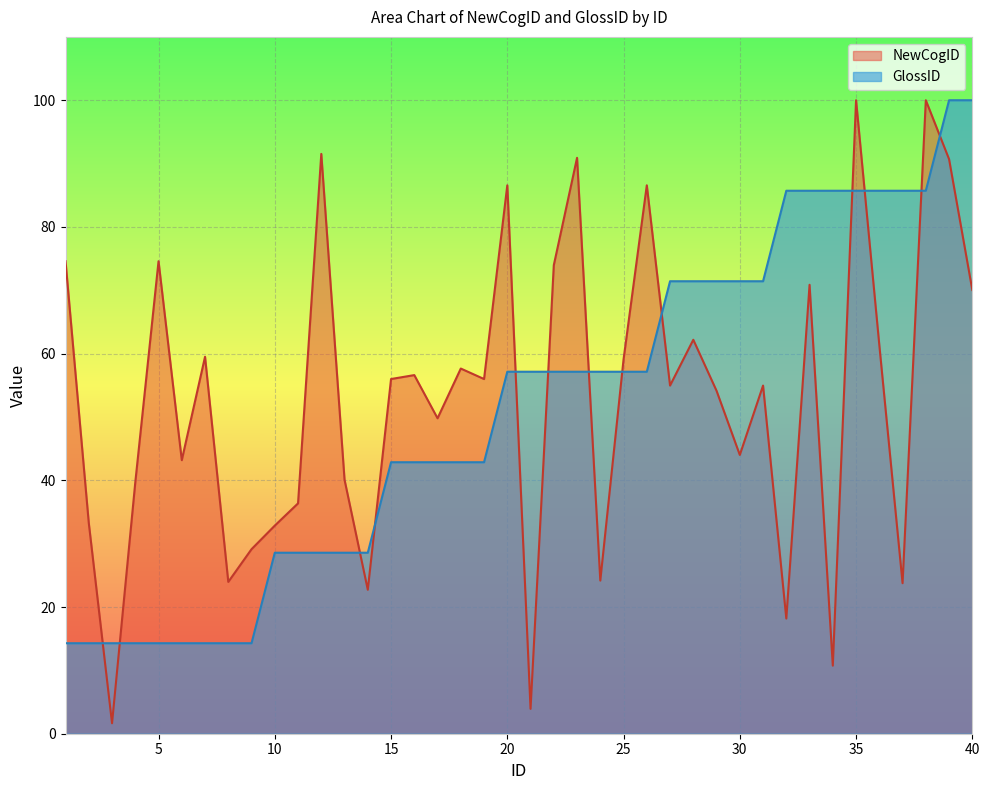

At which category does NewCogID reach its first local valley?

3